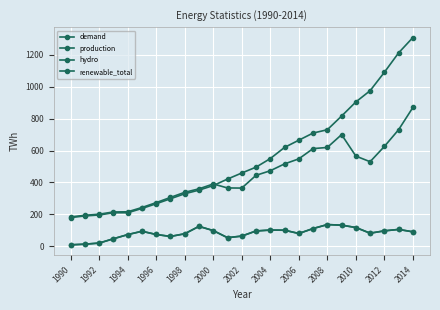

True or false: renewable_total and demand cross at least once.

False